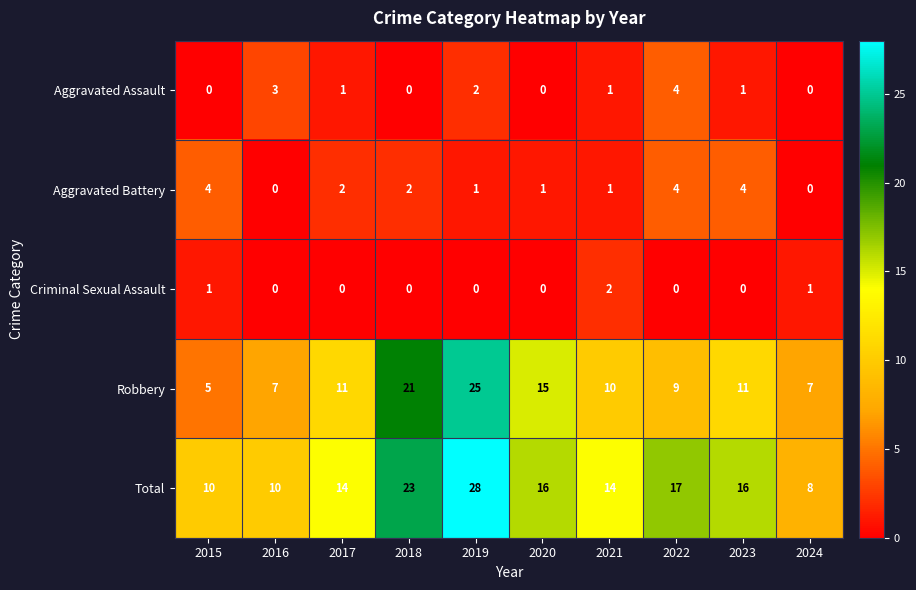

What is the greatest value displayed?

28